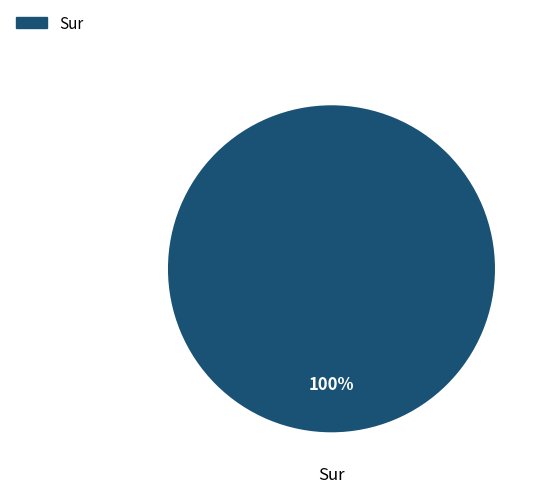

To the nearest percent, what percentage of the pie is Sur?

100%